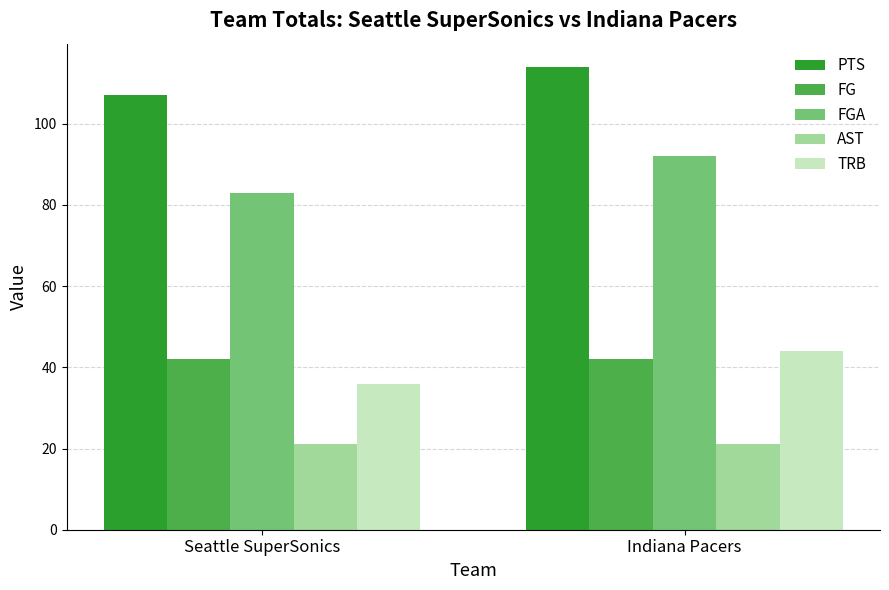

Read the TRB value at Seattle SuperSonics.

36